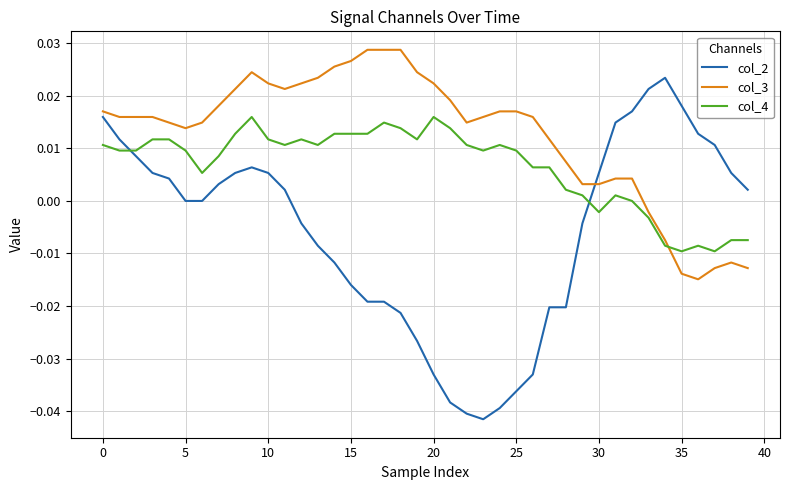

List the series in order of their overall mean, lowest first.

col_2, col_4, col_3